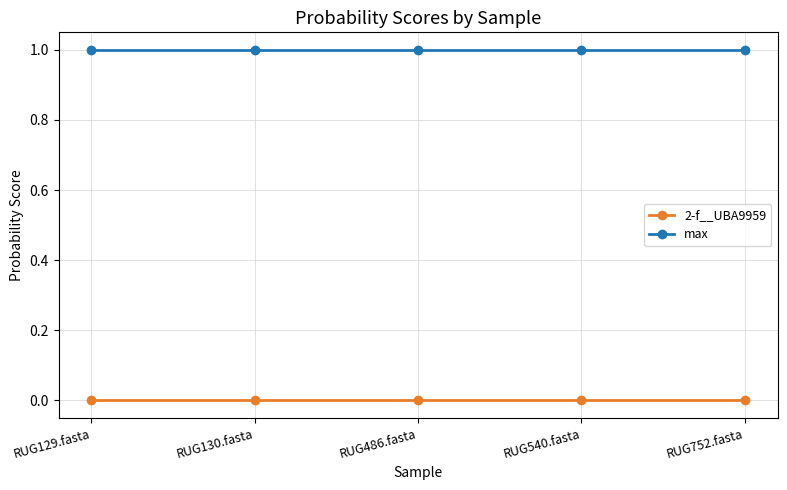

What is the value of the max point at the 3rd from the left?

1.0